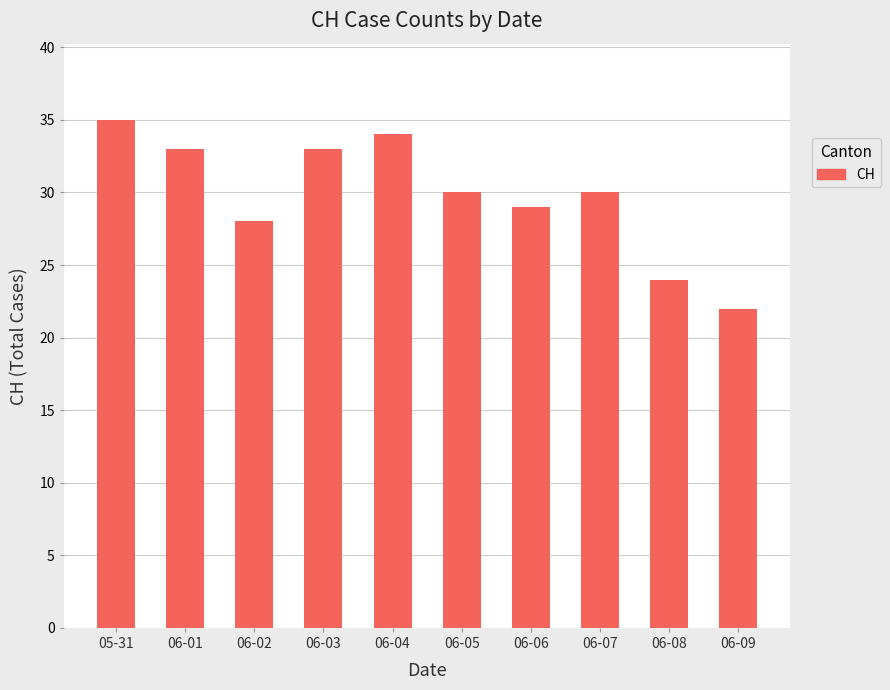

True or false: the data shows 14 at 06-05.

False